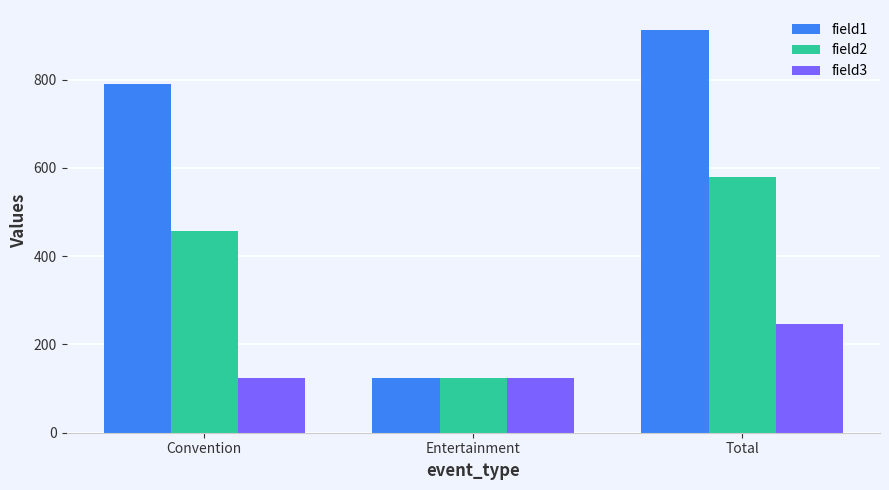

At which label does field2 reach its peak?

Total